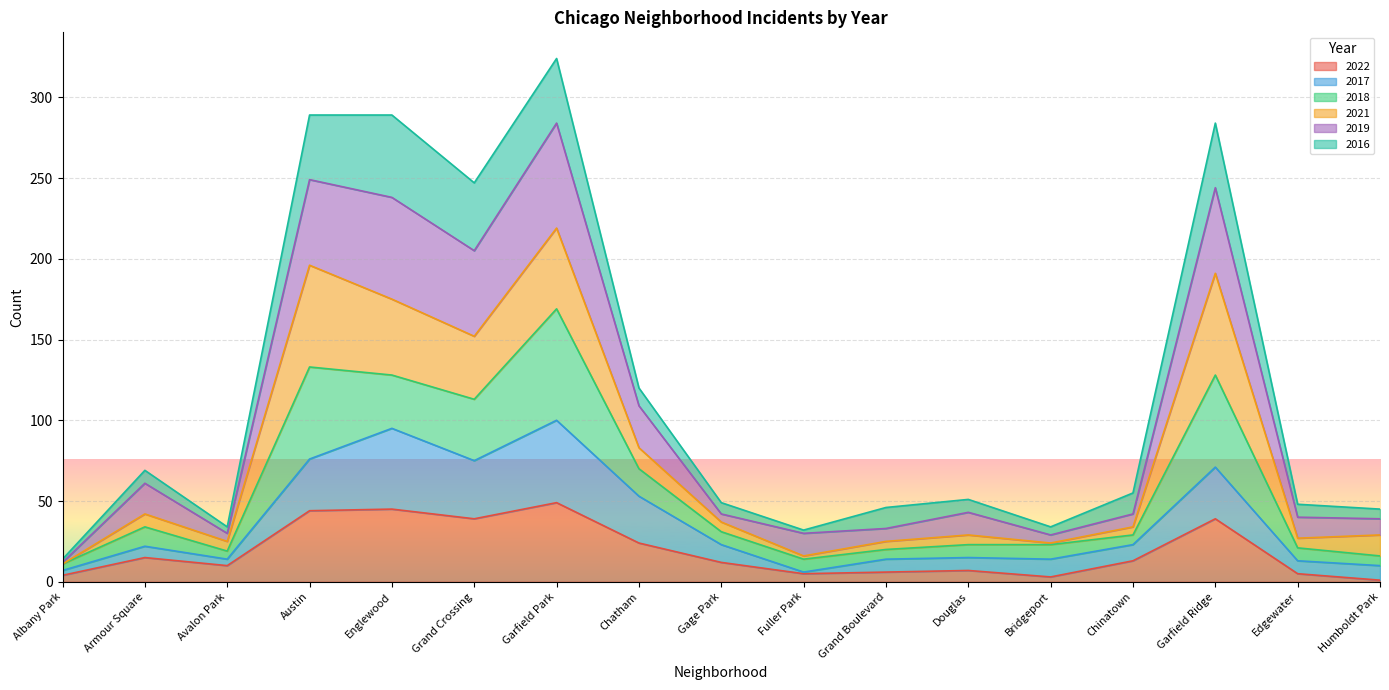

True or false: 2022 has a value of 1 at Humboldt Park.

False